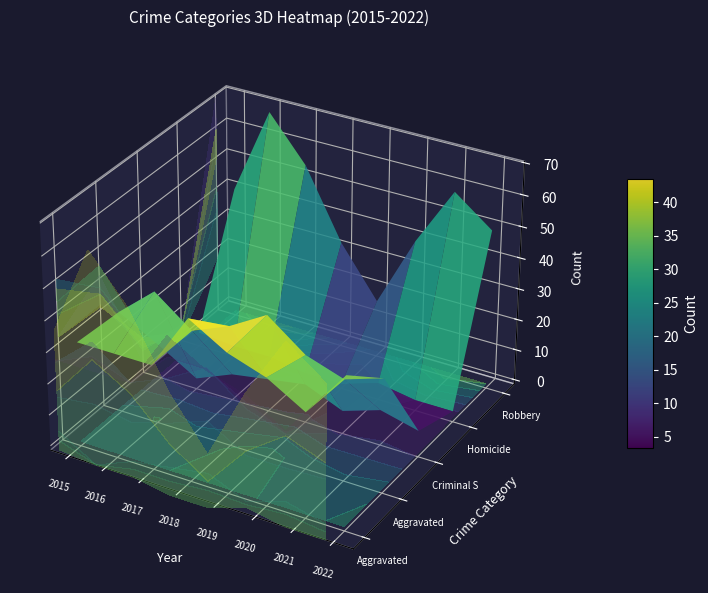

The Aggravated Assault series shows 47 at 2022. True or false?

True